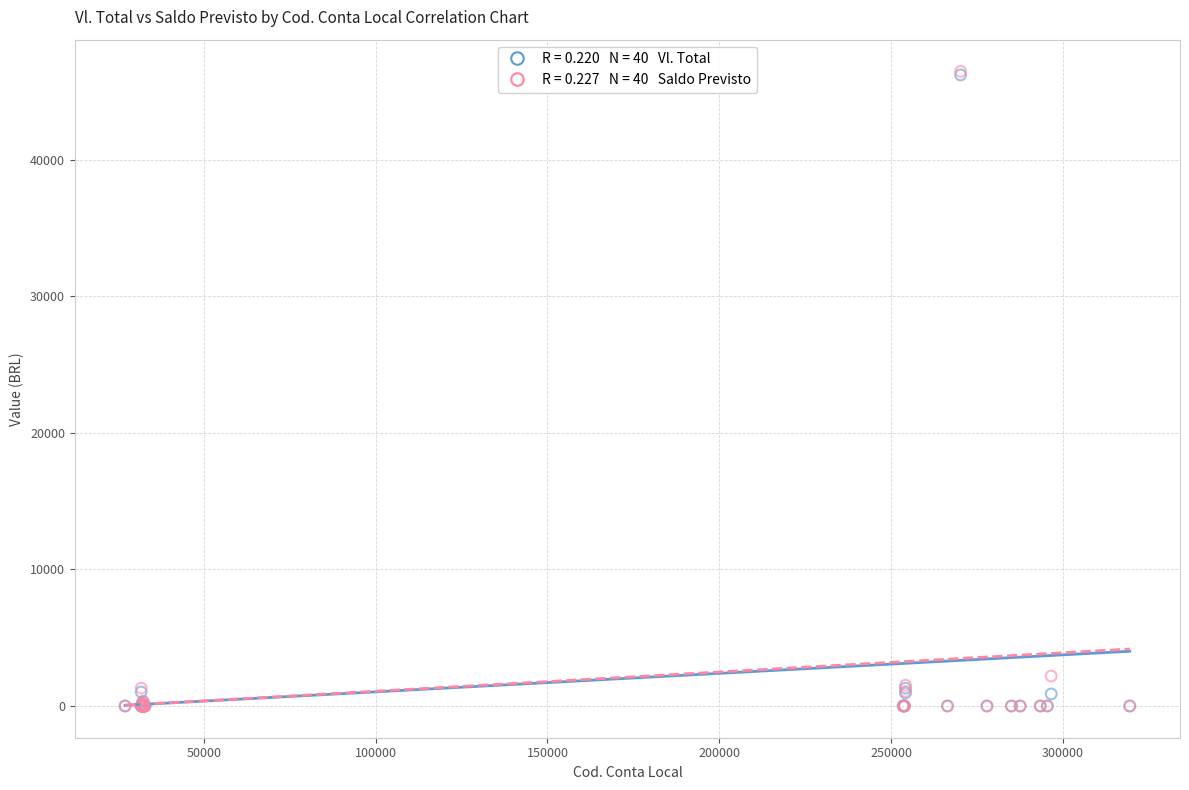

Across all series, what Y value is closest to 23243?

2191.8